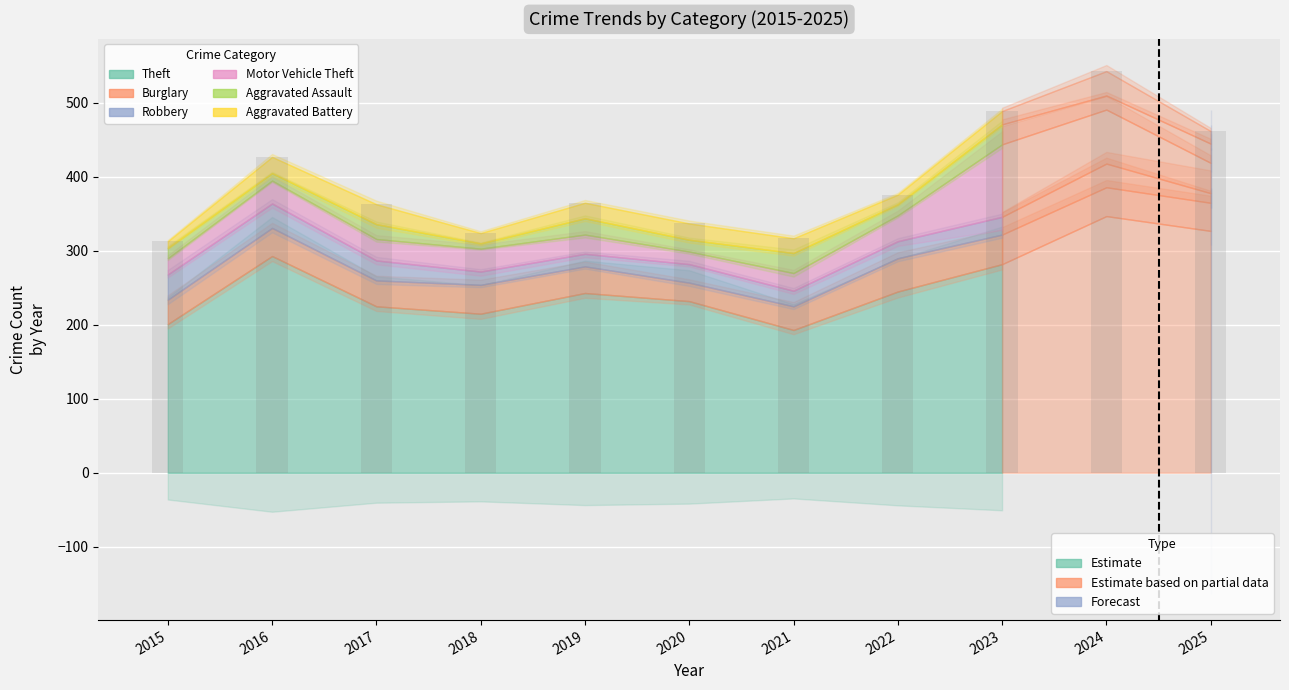

The value of Burglary at 2015 is 33. True or false?

True